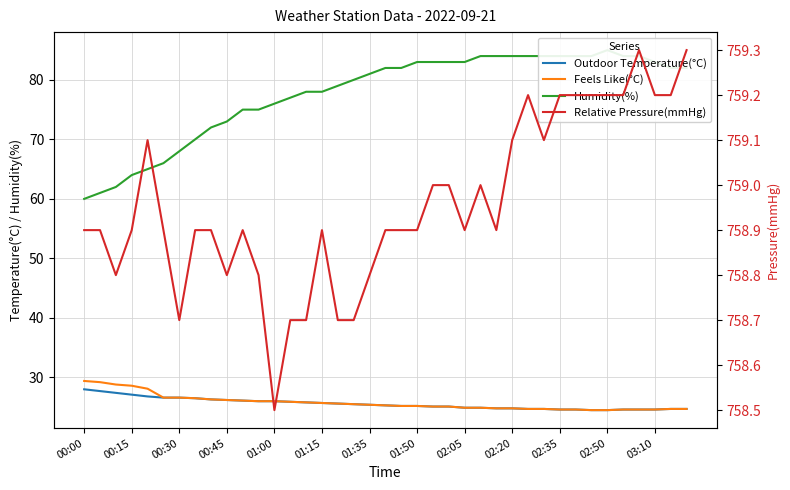

What is the value of the Feels Like(°C) point at the 12th from the left?

26.0